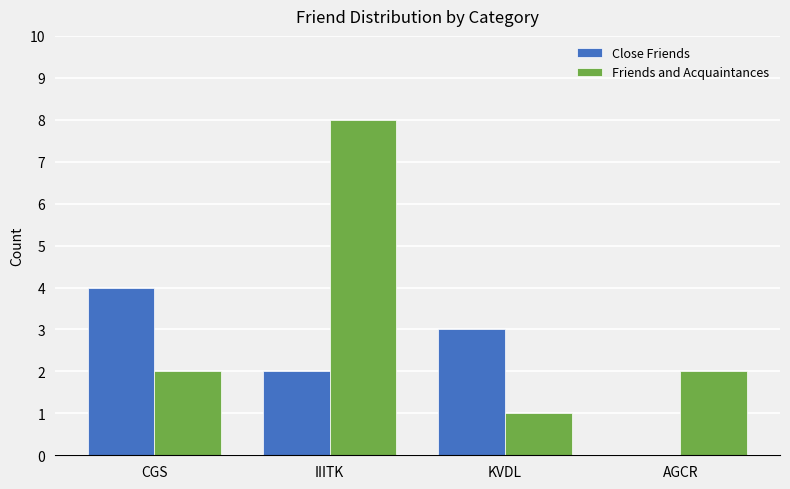

What is the greatest value displayed?

8